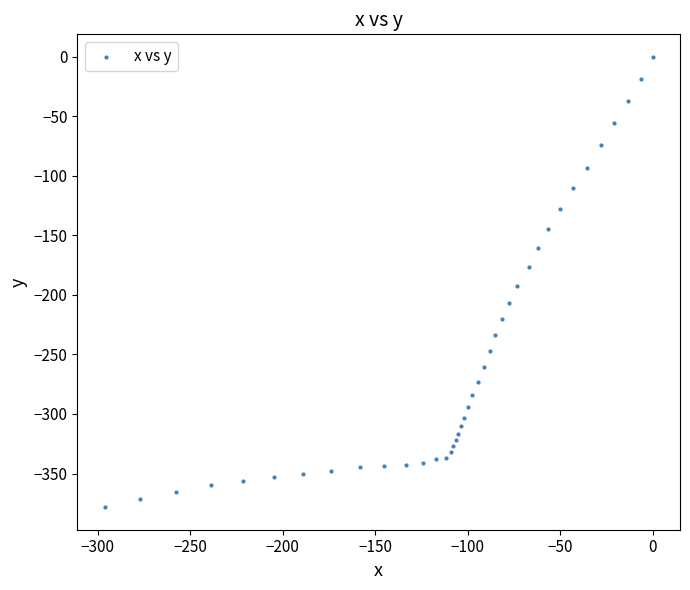

What is the range of X values (max minus min)?

296.3